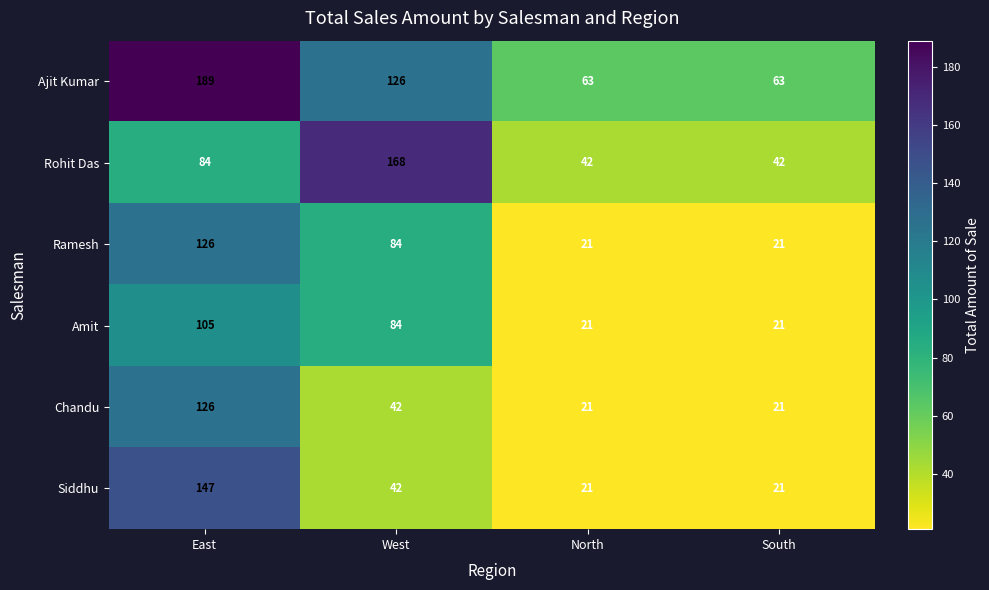

At South, list the series in order from largest to smallest.

Ajit Kumar, Rohit Das, Ramesh, Amit, Chandu, Siddhu